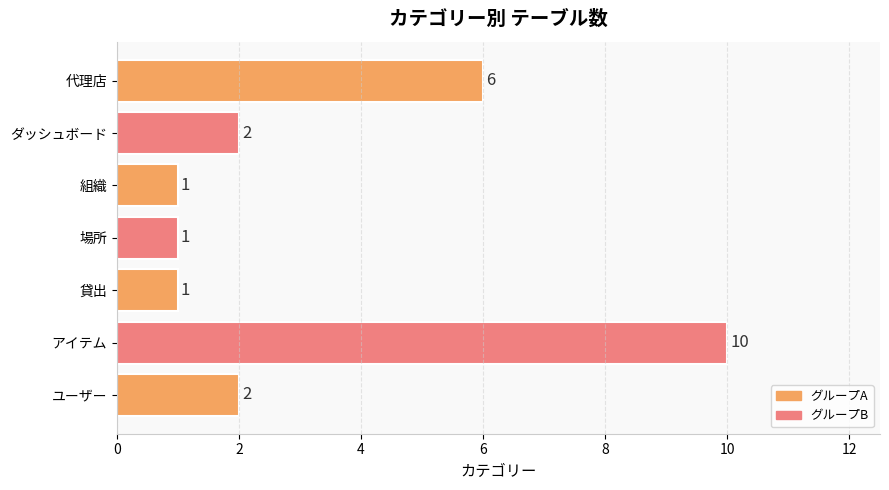

The value at アイテム is 10. True or false?

True